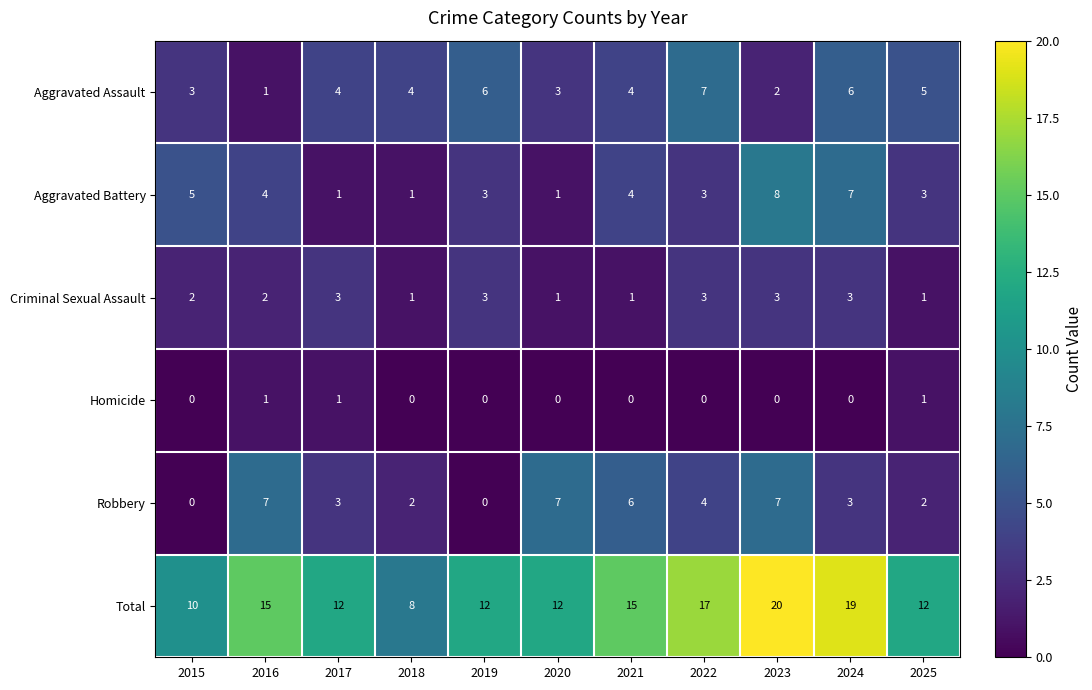

At how many categories does at least one series exceed 5?

11